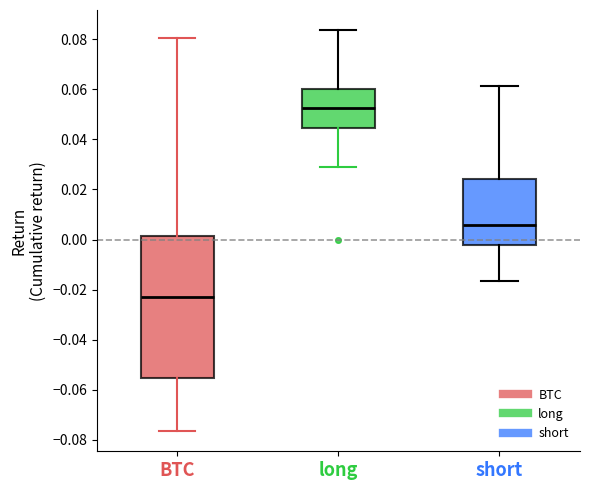

Which box's median line is the lowest?

BTC